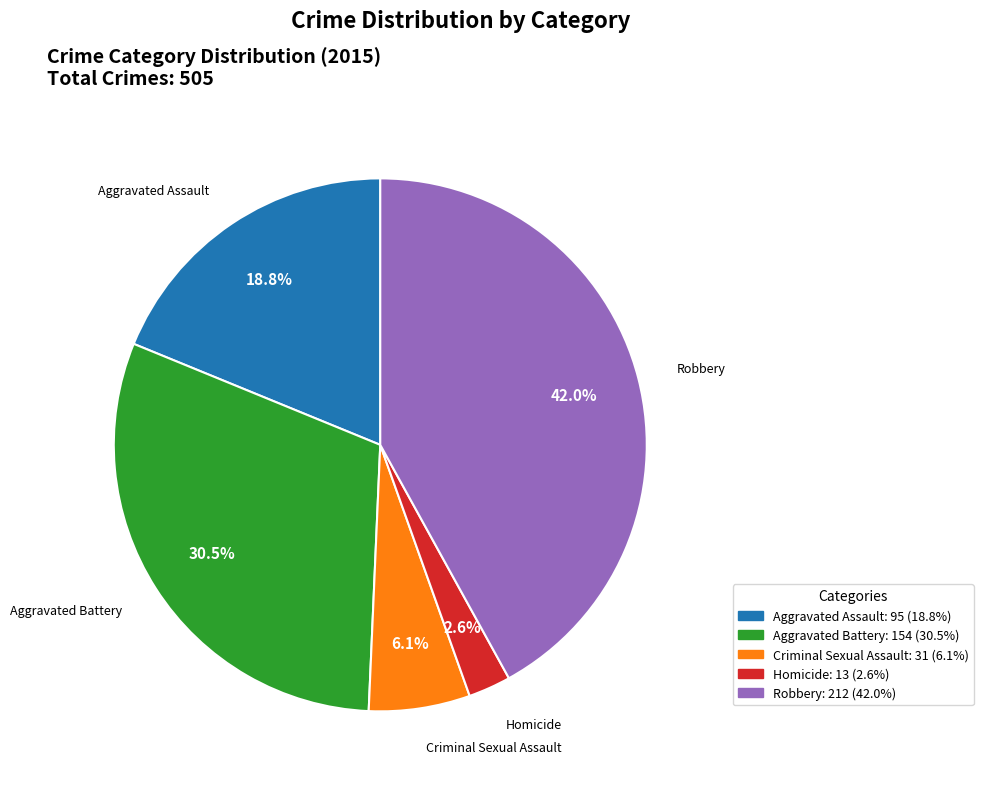

Does Aggravated Battery represent more than half of the total?

No